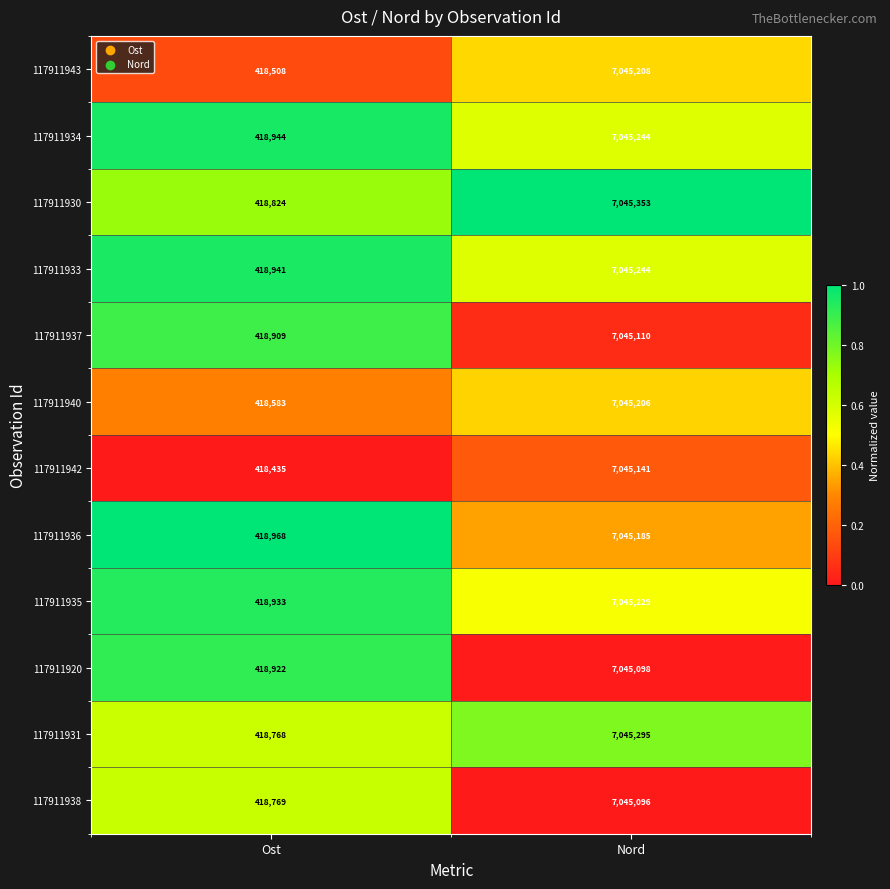

The value of 117911942 at Ost is 131978. True or false?

False